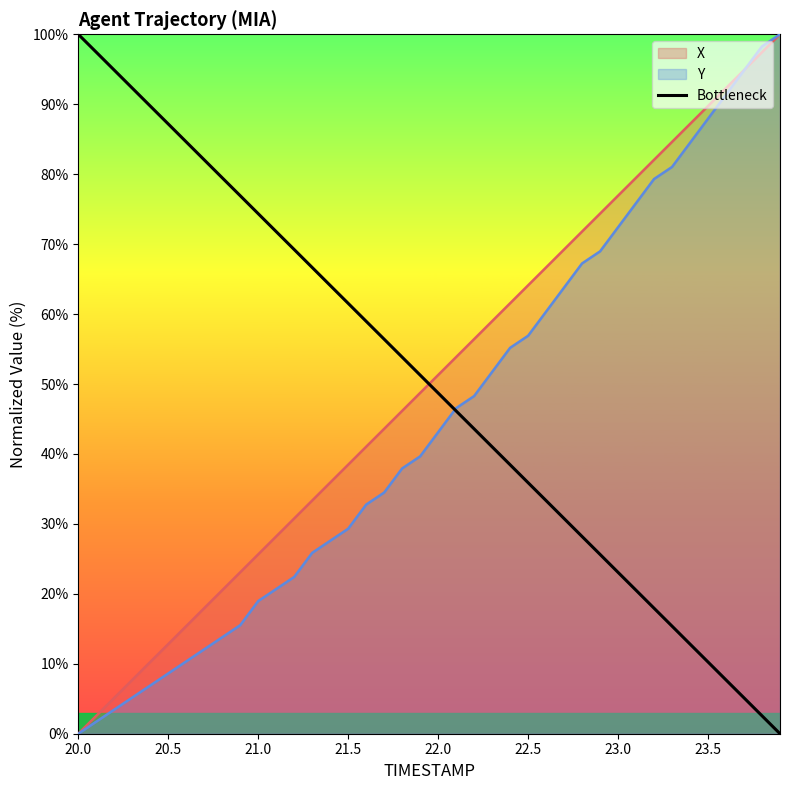

What is the maximum value shown in the chart?

100.0